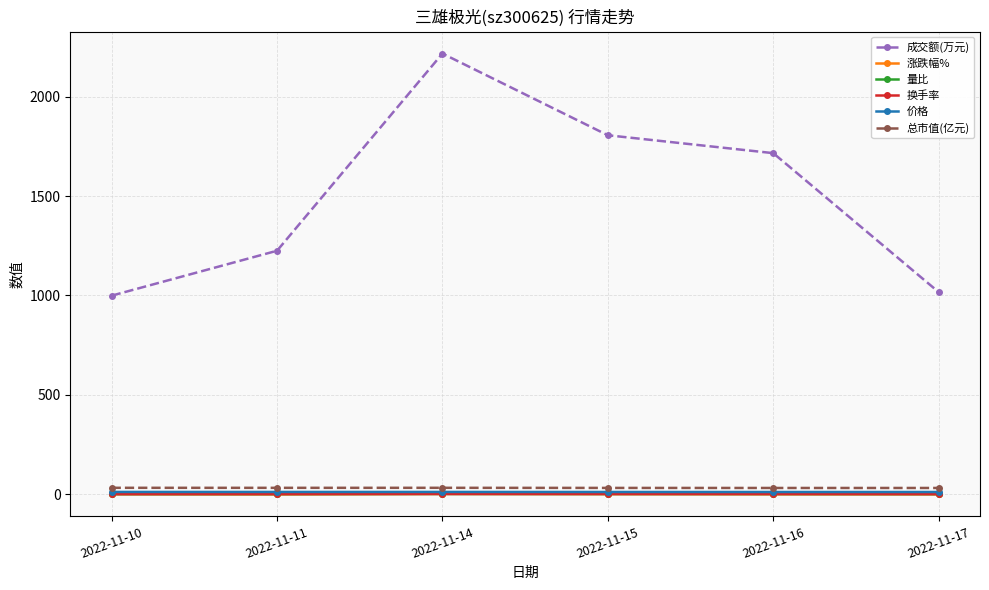

What is the greatest value displayed?

2217.0